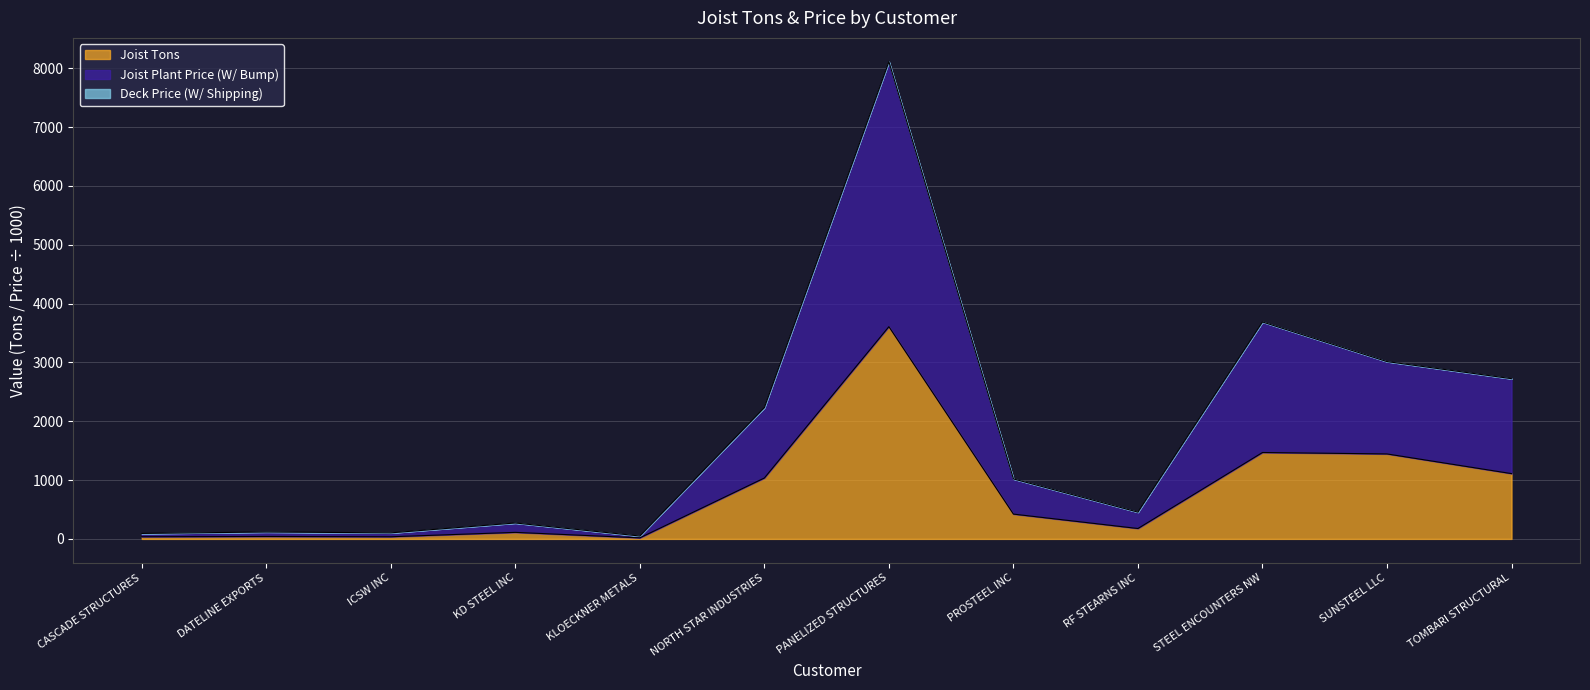

At which category is the sum across all series the highest?

PANELIZED STRUCTURES